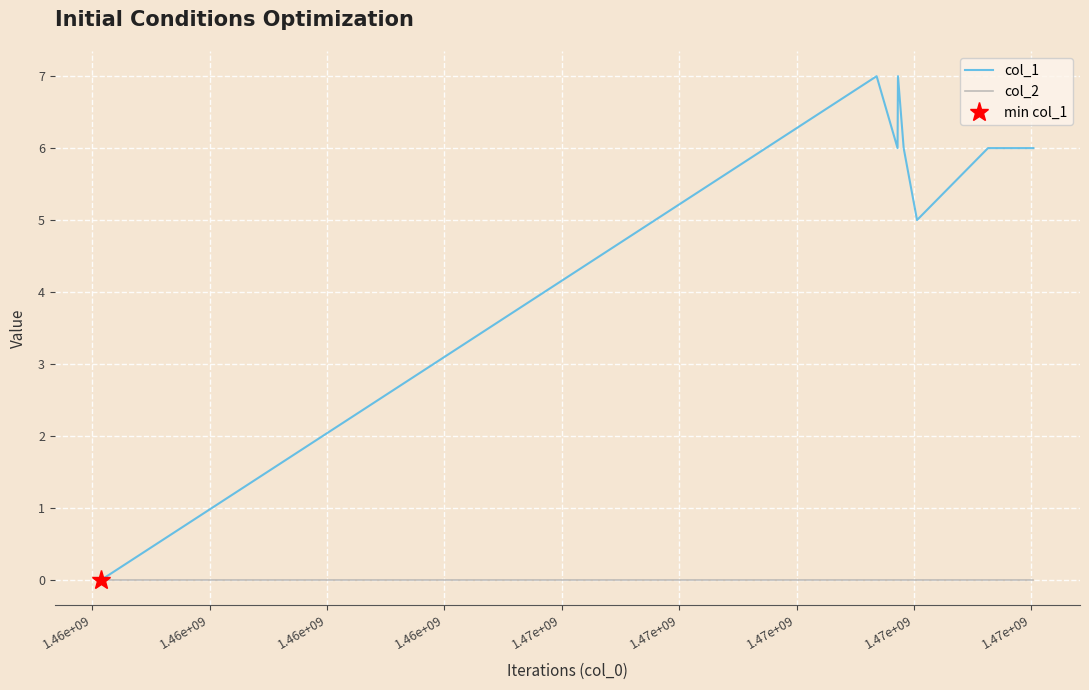

Which series has the widest spread of values?

col_1